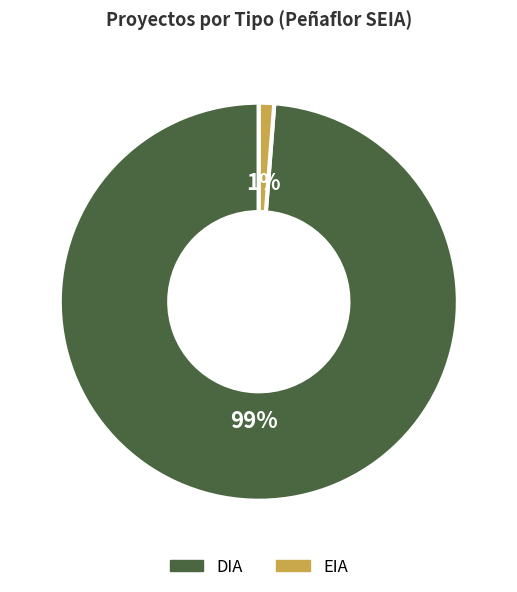

To the nearest percent, what is the difference between the DIA and EIA slice percentages?

98%